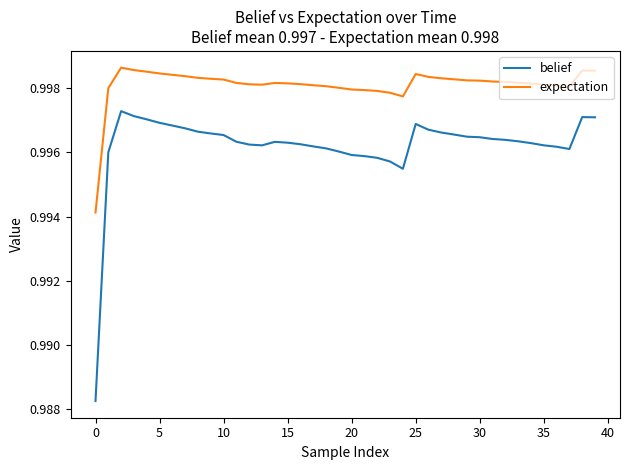

Is this an area chart (filled region under the line)?

No